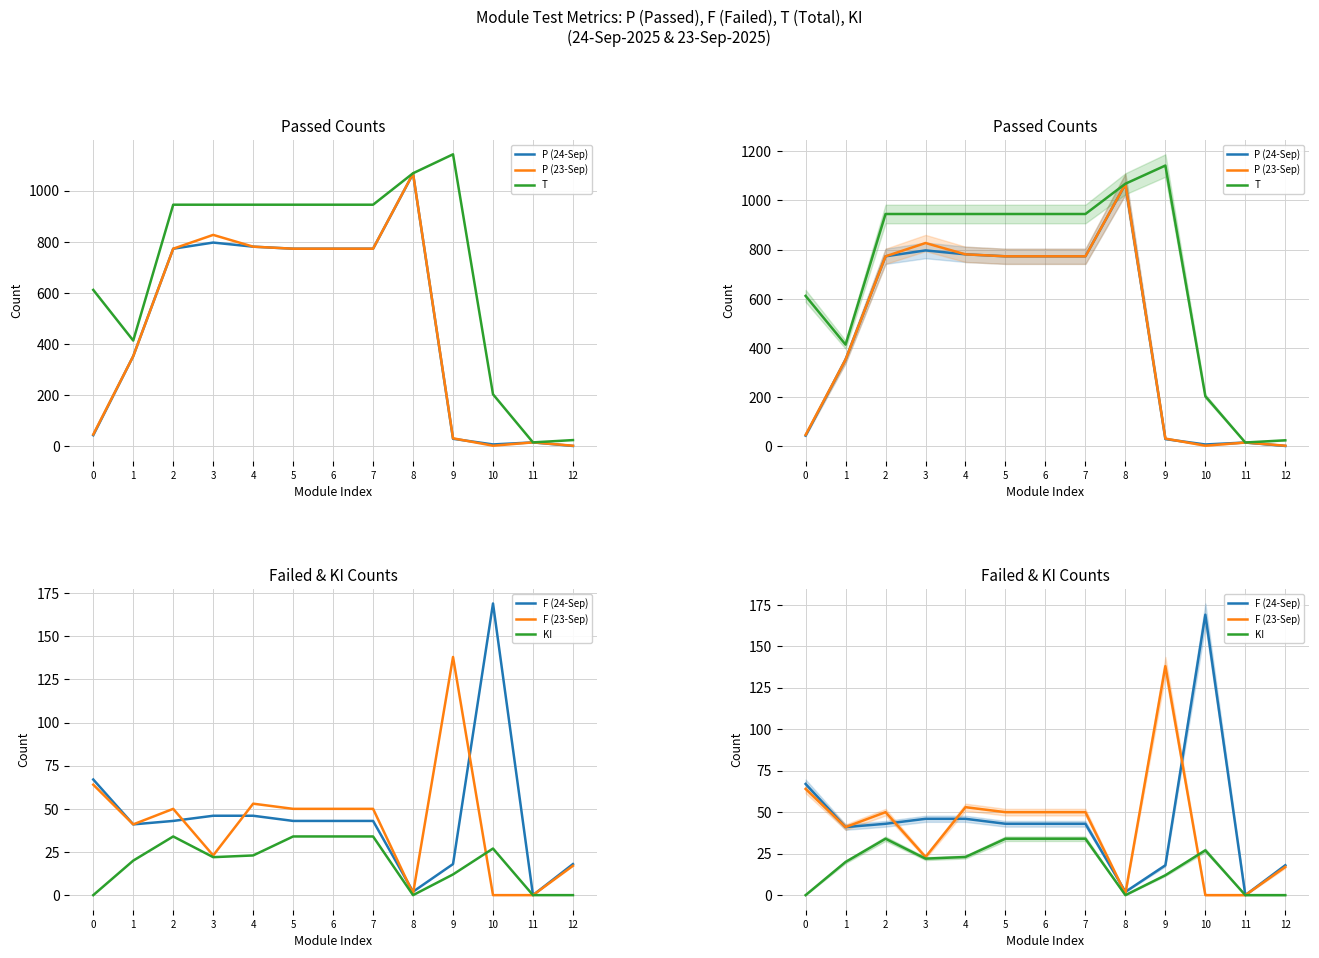

Reading right to left, list all the values displayed in this chart.

P (24-Sep): 12=2	11=16	10=8	9=30	8=1066	7=773	6=773	5=773	4=781	3=797	2=773	1=353	0=44
P (23-Sep): 12=3	11=16	10=3	9=32	8=1067	7=773	6=773	5=773	4=781	3=827	2=773	1=353	0=47
T: 12=25	11=16	10=204	9=1142	8=1068	7=945	6=945	5=945	4=945	3=945	2=945	1=414	0=612
F (24-Sep): 12=18	11=0	10=169	9=18	8=2	7=43	6=43	5=43	4=46	3=46	2=43	1=41	0=67
F (23-Sep): 12=17	11=0	10=0	9=138	8=1	7=50	6=50	5=50	4=53	3=23	2=50	1=41	0=64
KI: 12=0	11=0	10=27	9=12	8=0	7=34	6=34	5=34	4=23	3=22	2=34	1=20	0=0